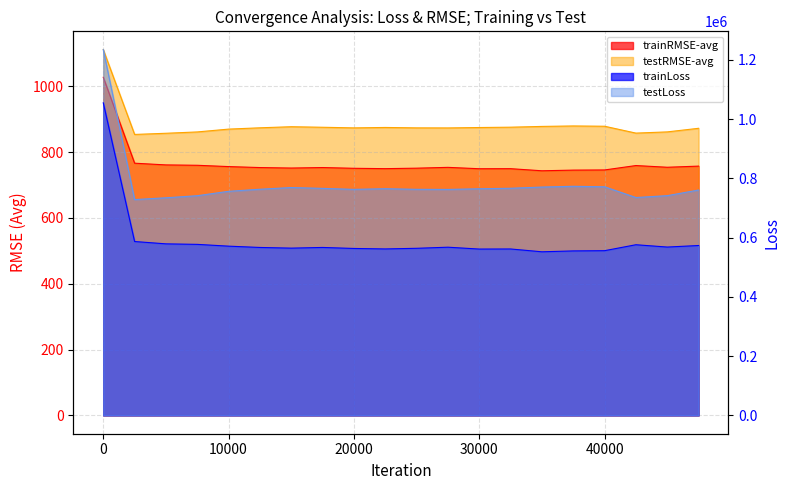

At which category does the chart reach its minimum across all series?

35000